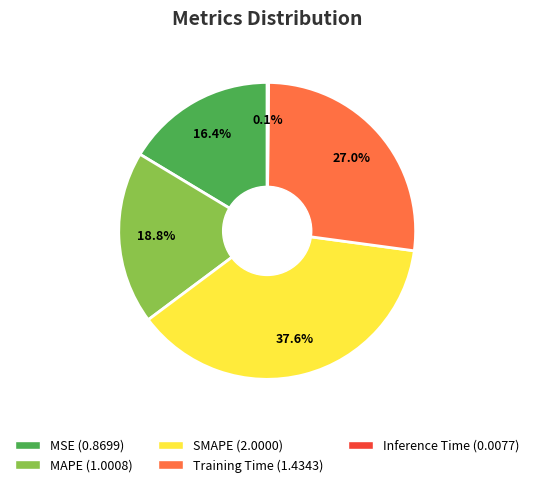

What is the largest slice in the pie chart?

SMAPE